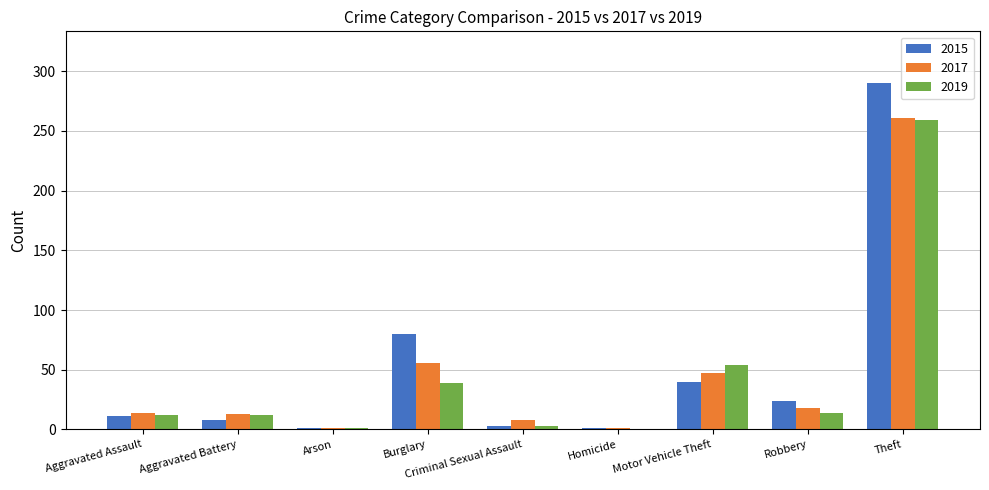

True or false: 2017 has a value of 13 at Aggravated Battery.

True